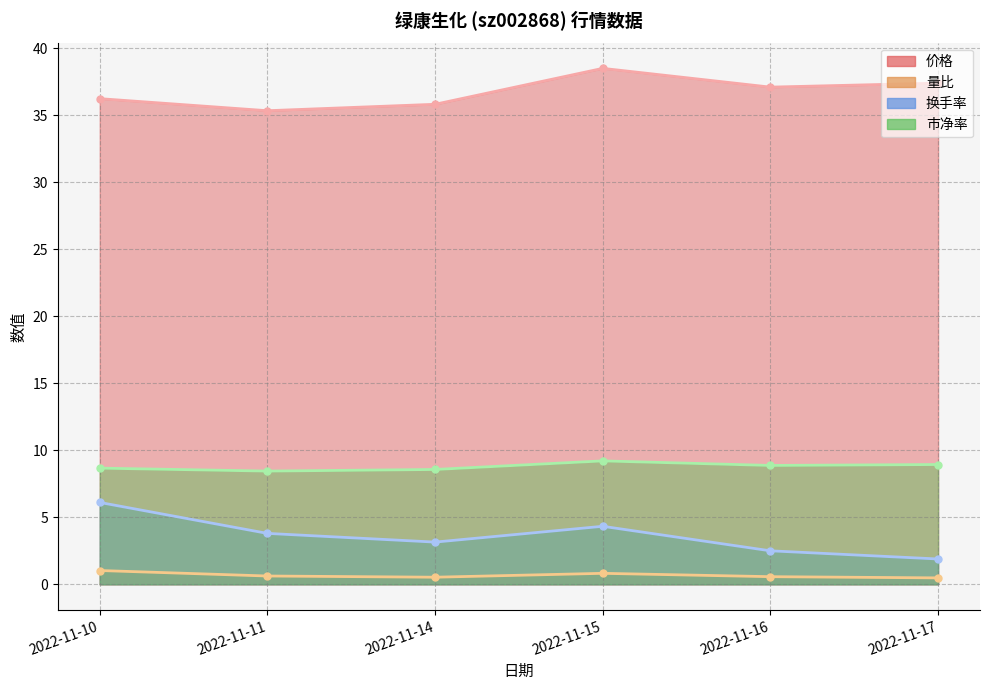

What is the difference between the 价格 values at 2022-11-16 and 2022-11-11?

1.8